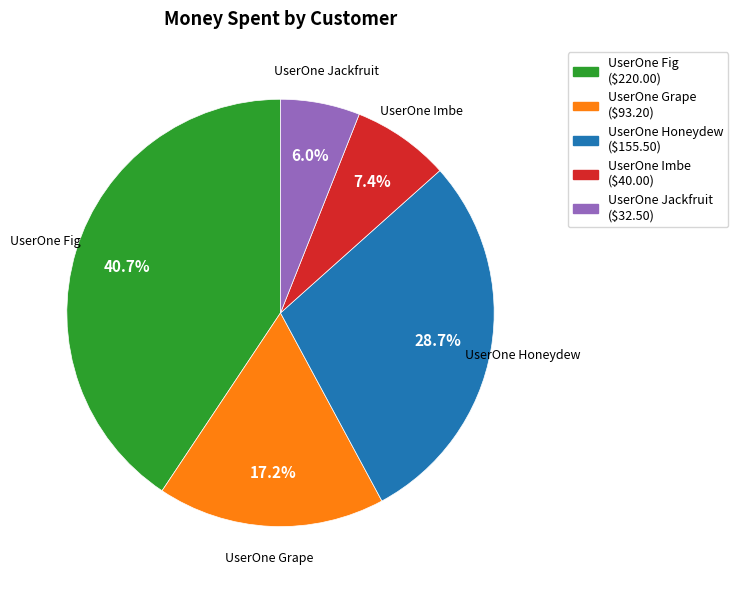

How many slices are in this pie chart?

5